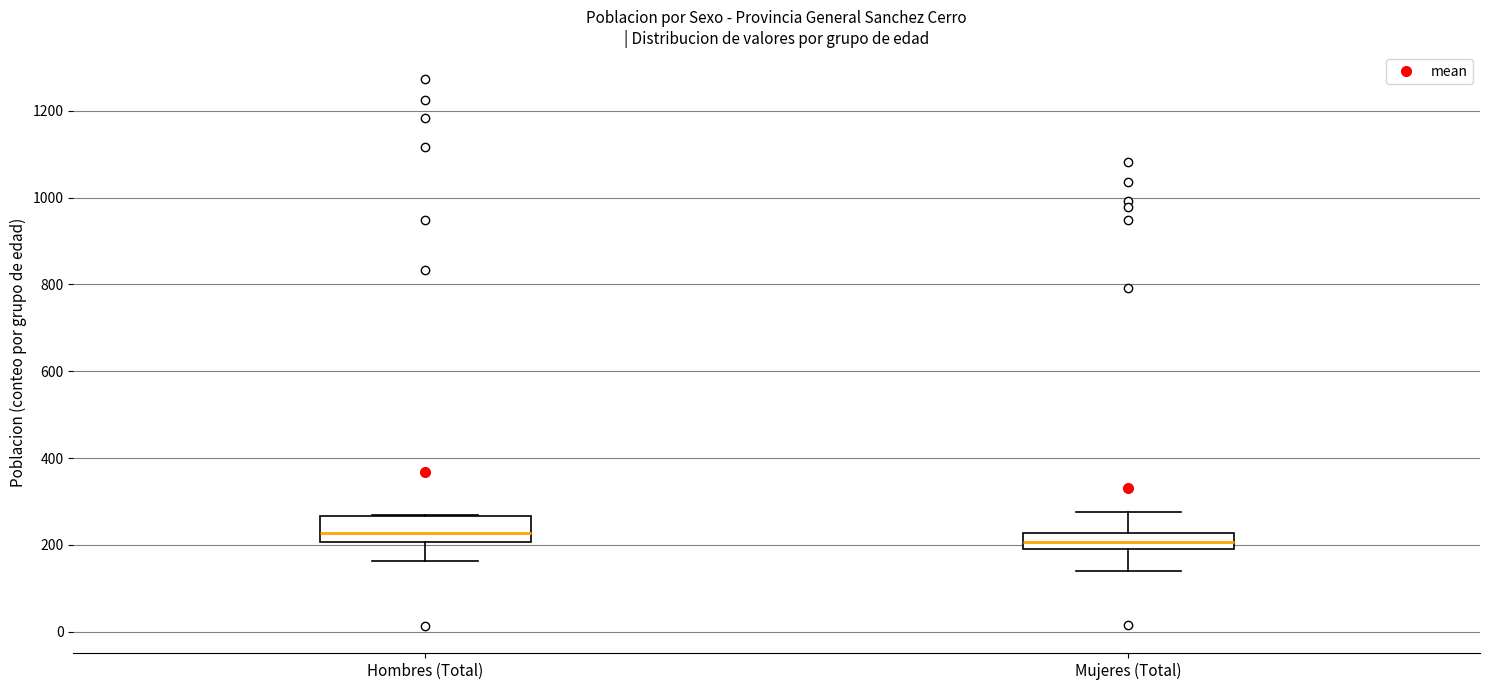

Reading left to right, read every box against the y-axis: the position of its median line, the range the box covers, and the ends of its whiskers. The values are not printed on the chart, so give them approximately, as read against the axis.

Hombres (Total): median 220, box 200 to 260, whiskers 160 to 280
Mujeres (Total): median 200 (inside the box), box 200 to 220, whiskers 140 to 280